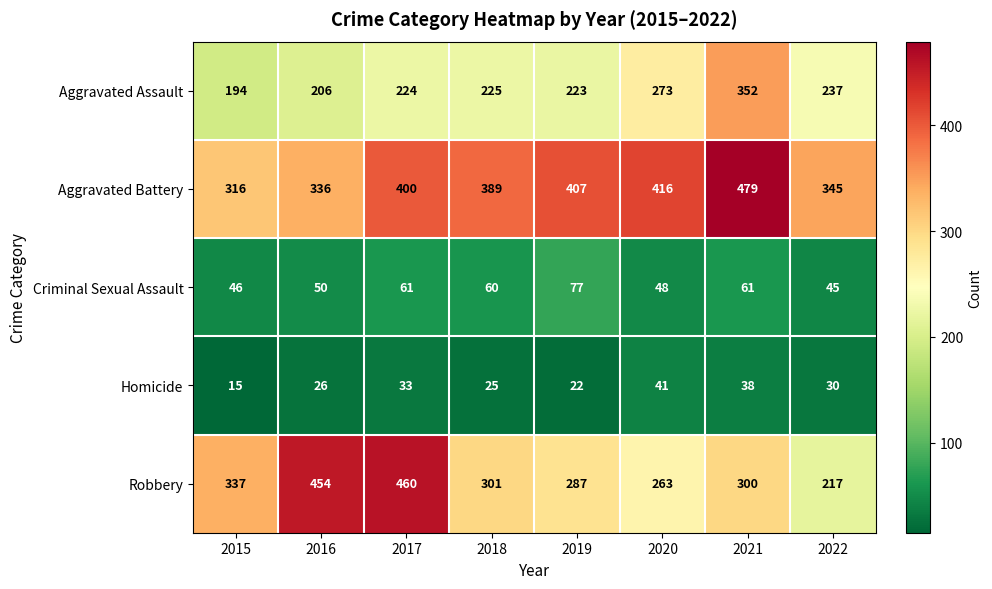

Which series has the widest spread of values?

Robbery